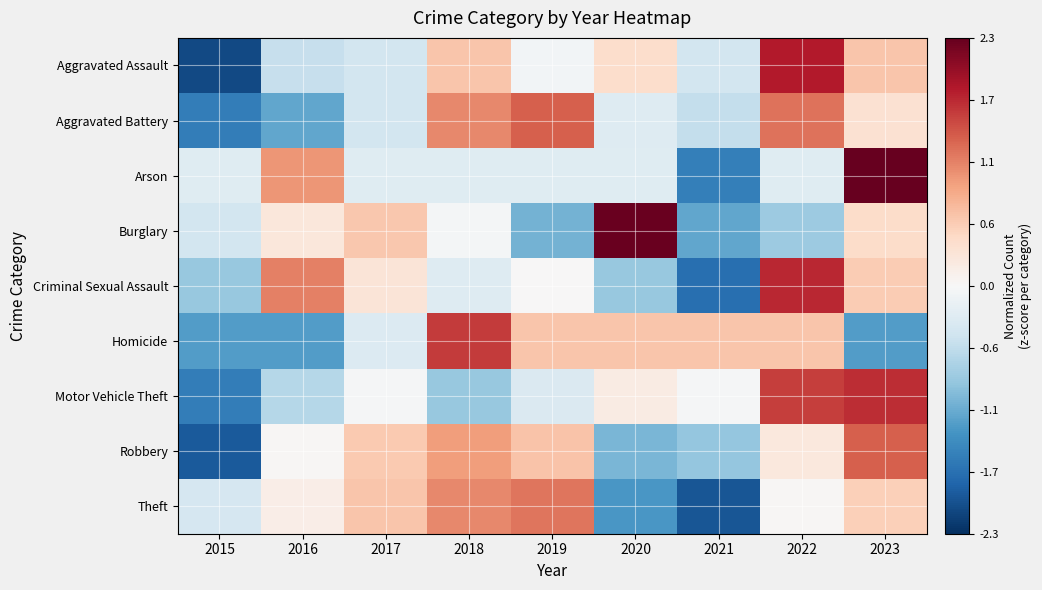

Which label corresponds to the largest value in the chart?

2023